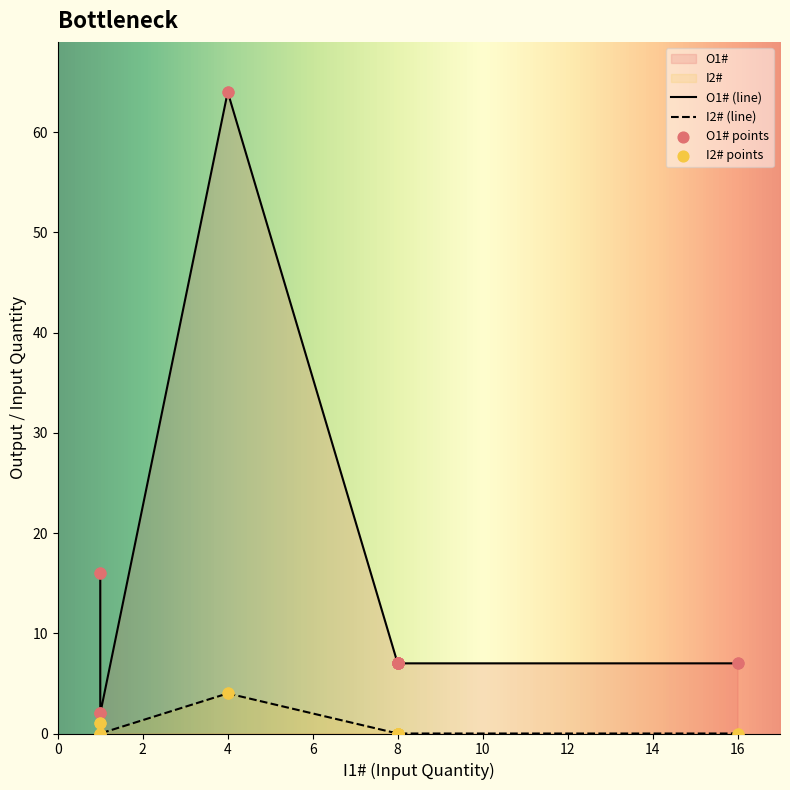

Is the value of O1# at 8 greater than the value of I2# at 8?

Yes